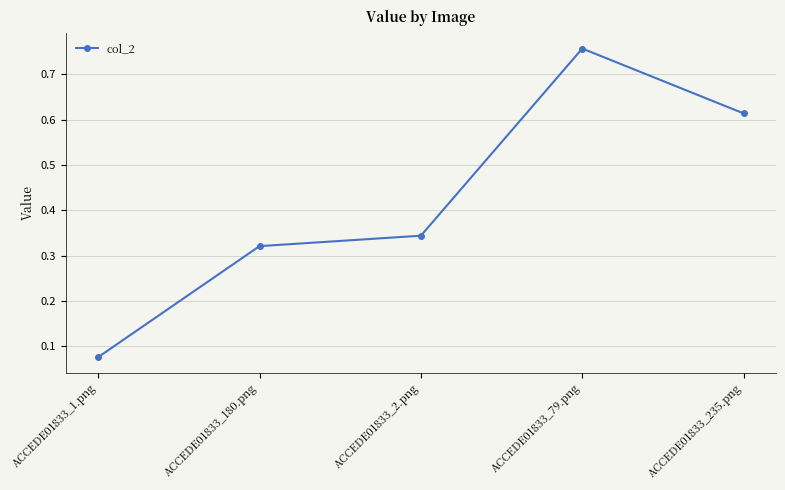

True or false: the data shows 0.2 at ACCEDE01833_235.png.

False